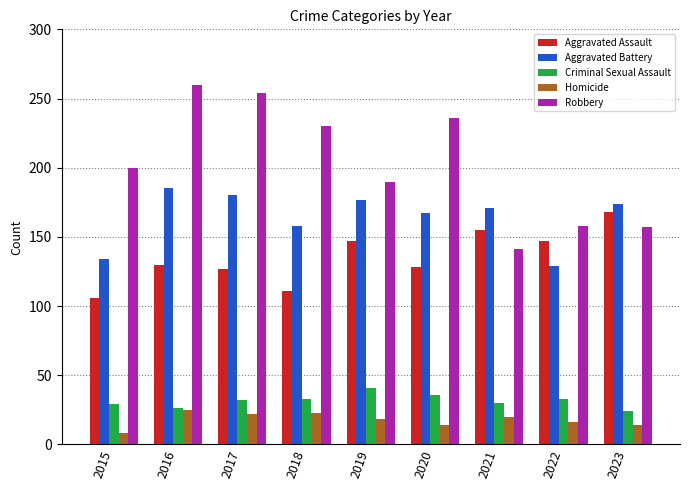

True or false: Robbery has a value of 254 at 2017.

True